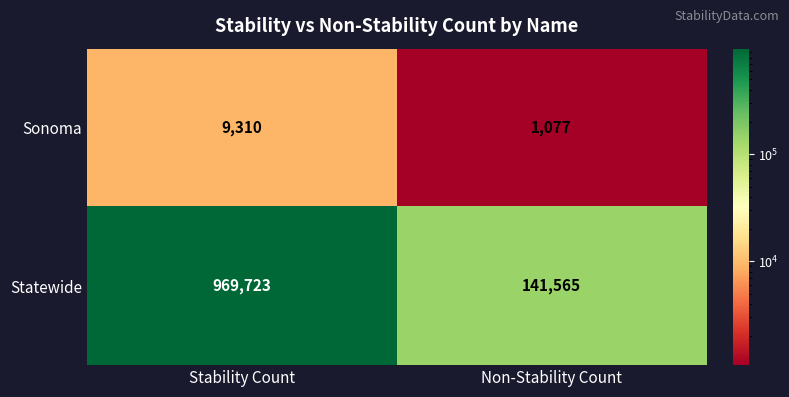

How many distinct data groups are displayed?

2